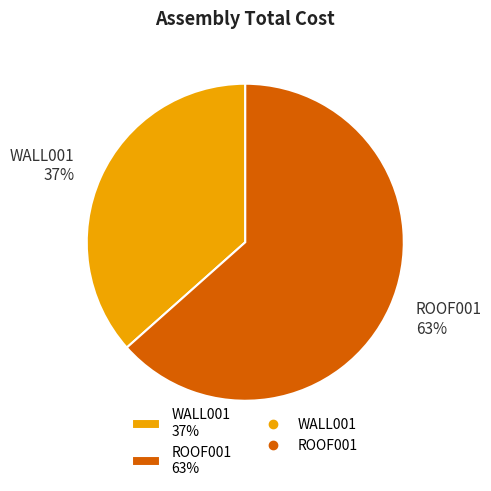

Is it true that ROOF001 is 63% of the pie?

True